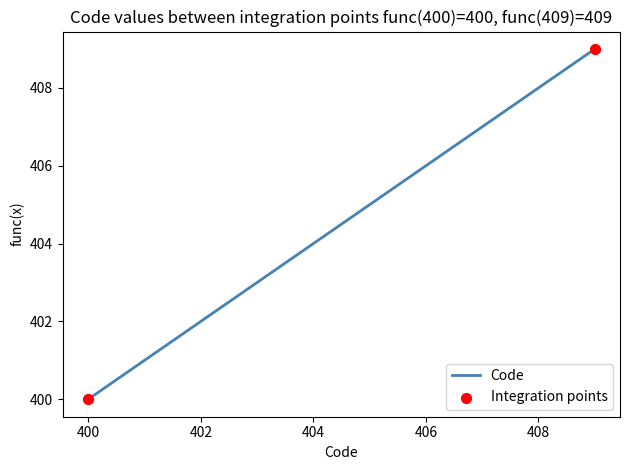

What is the difference between the maximum and minimum values?

9